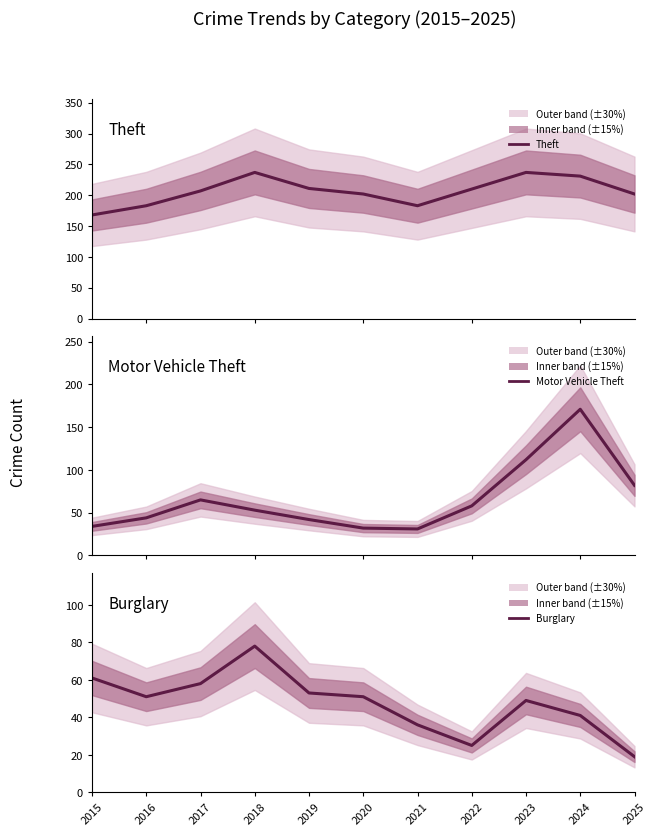

True or false: Theft has more than 1 interior local peaks.

True